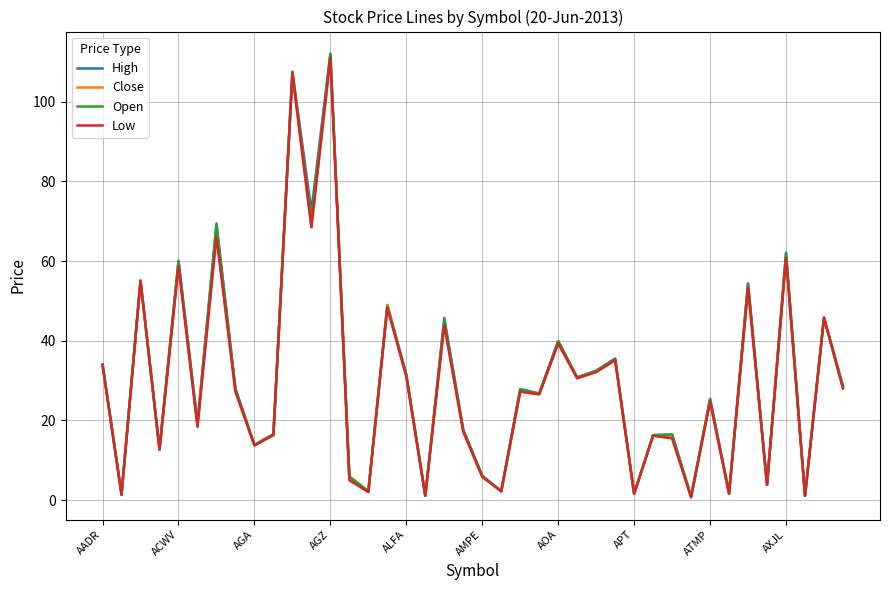

What is the maximum value shown in the chart?

112.0